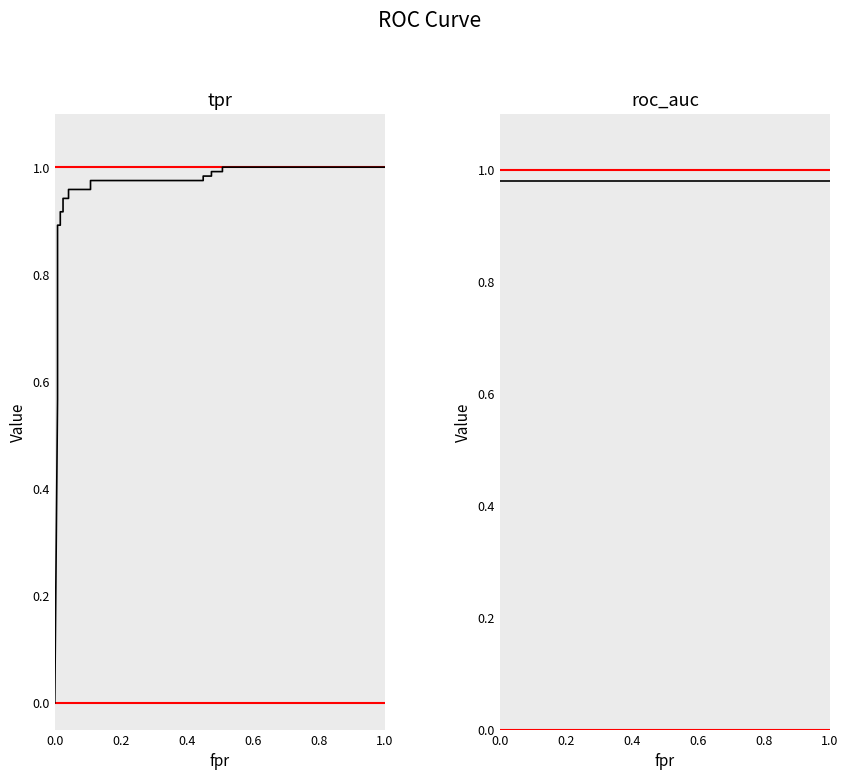

At how many categories does at least one series exceed 0?

23